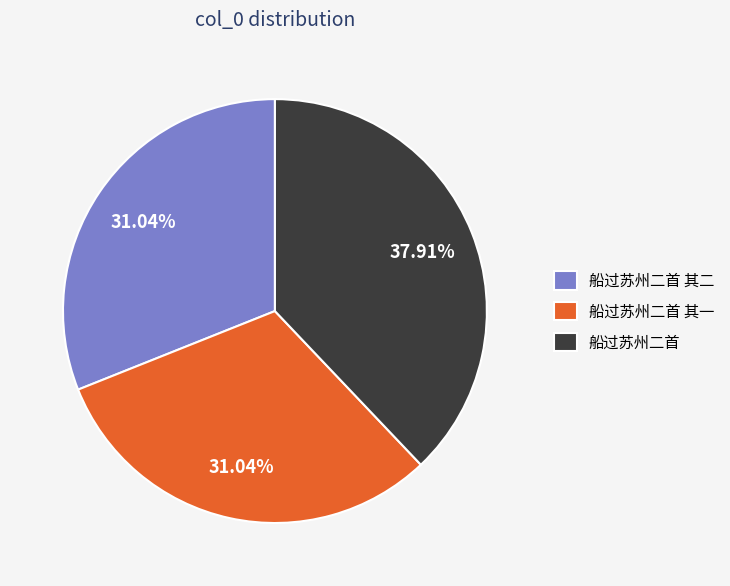

Is 船过苏州二首 the majority of the pie?

No